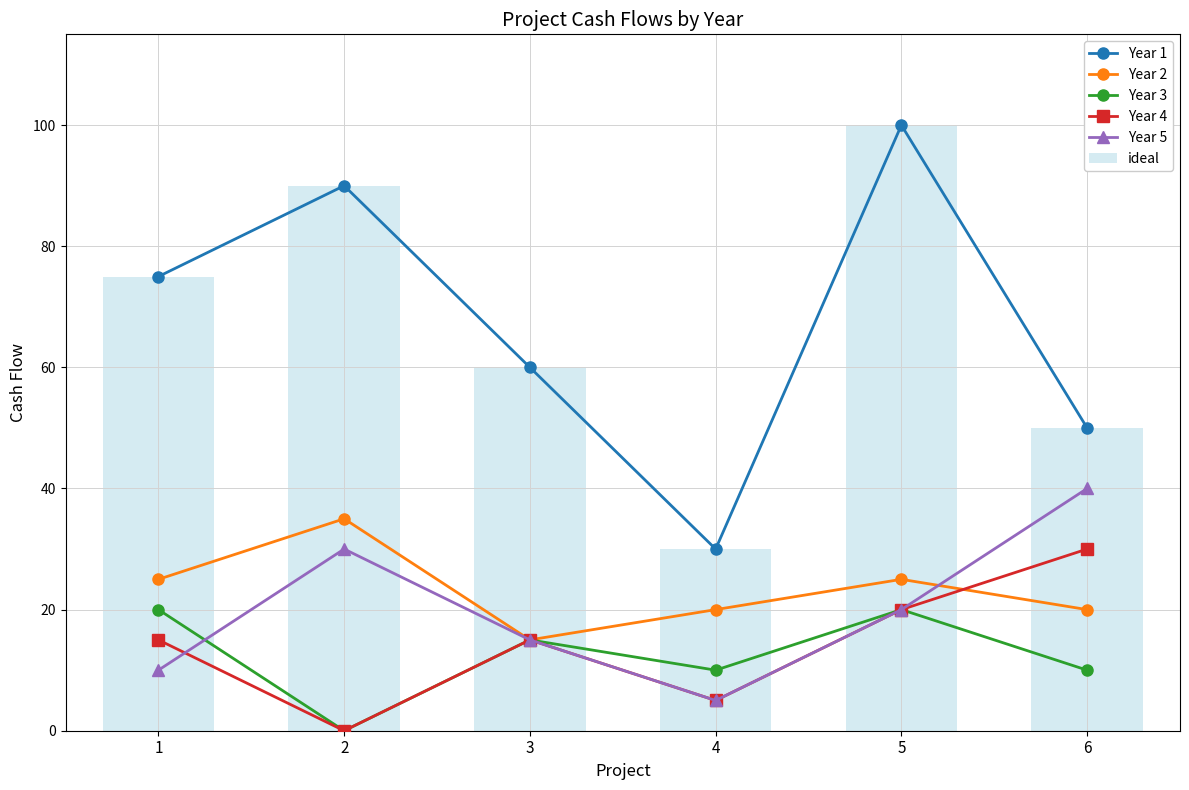

Reading left to right, what are all the values shown in this chart?

Year 1: 1=75	2=90	3=60	4=30	5=100	6=50
Year 2: 1=25	2=35	3=15	4=20	5=25	6=20
Year 3: 1=20	2=0	3=15	4=10	5=20	6=10
Year 4: 1=15	2=0	3=15	4=5	5=20	6=30
Year 5: 1=10	2=30	3=15	4=5	5=20	6=40